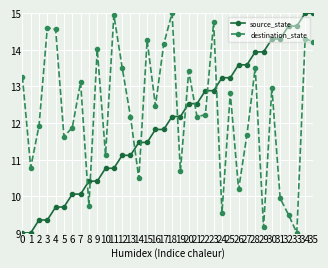

Is the value of source_state at 4 greater than the value of destination_state at 33?

Yes